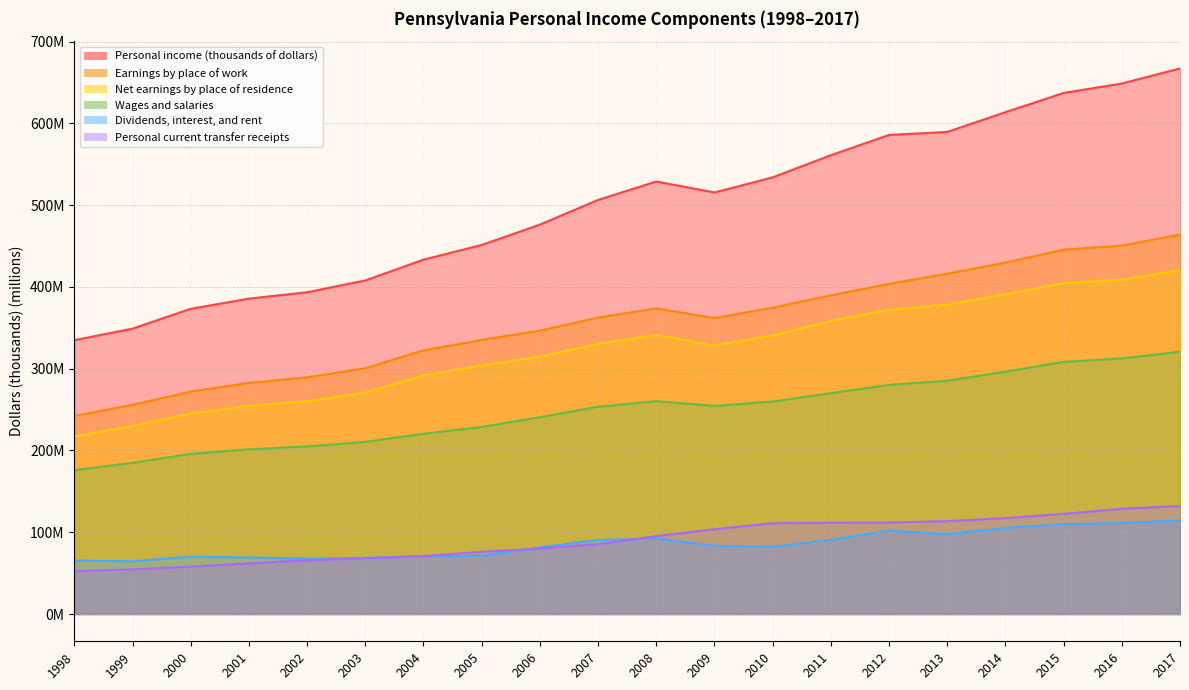

What is the difference between the second highest and minimum values in the Personal current transfer receipts series?

76.4